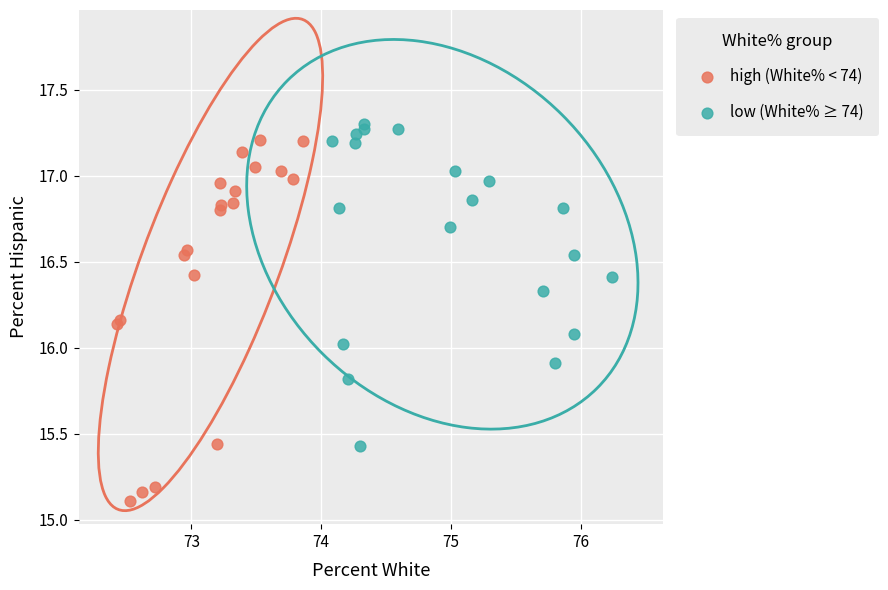

Which series has the widest spread of Y values?

high (White% < 74)